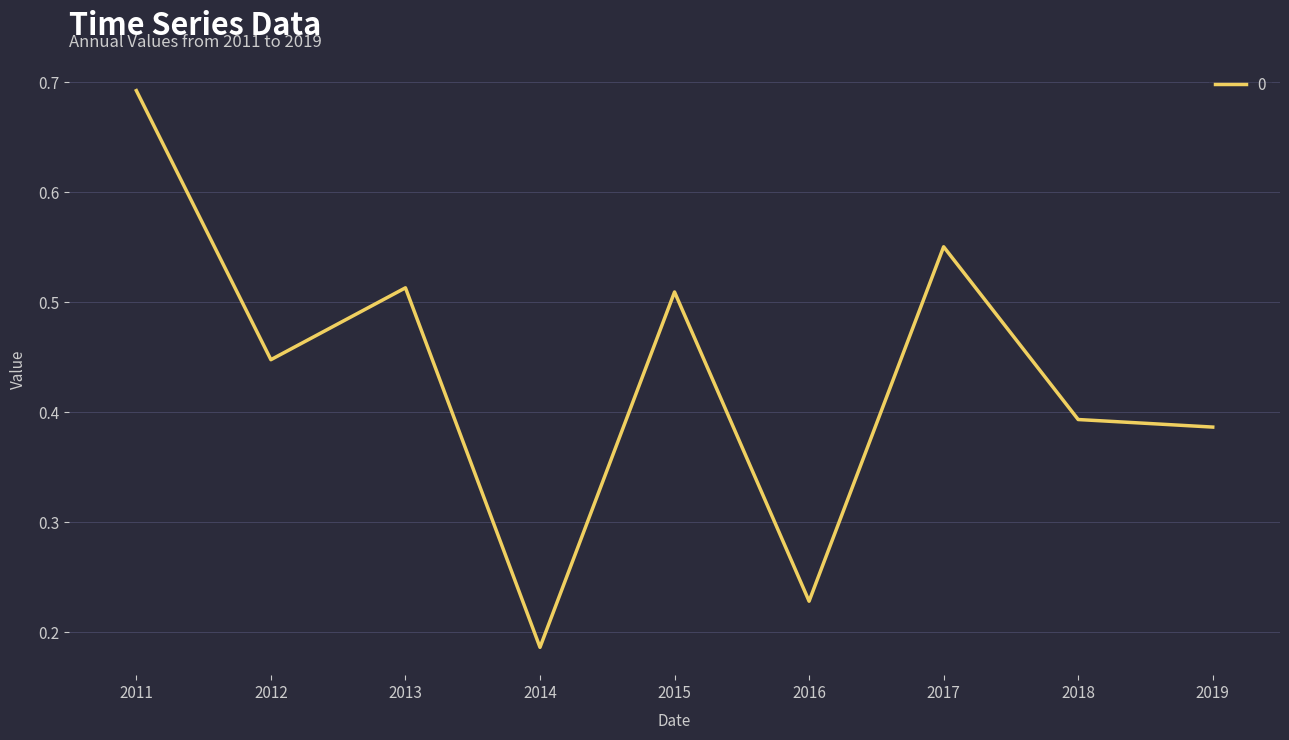

True or false: there are more than 2 points higher than both neighbors.

True